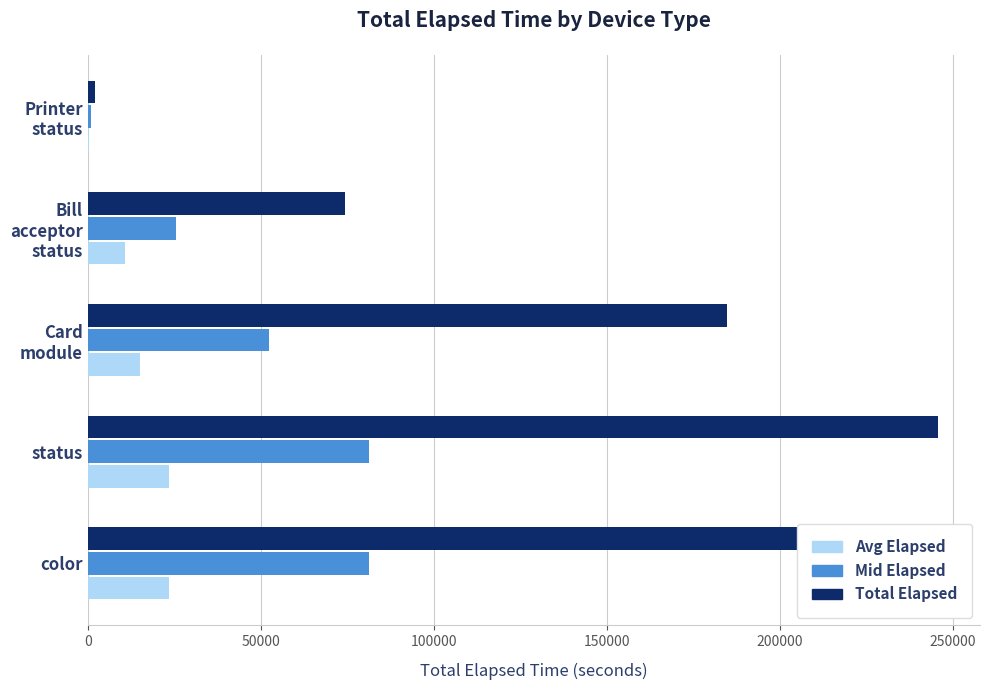

The Avg Elapsed series shows 14576 at Bill acceptor status. True or false?

False